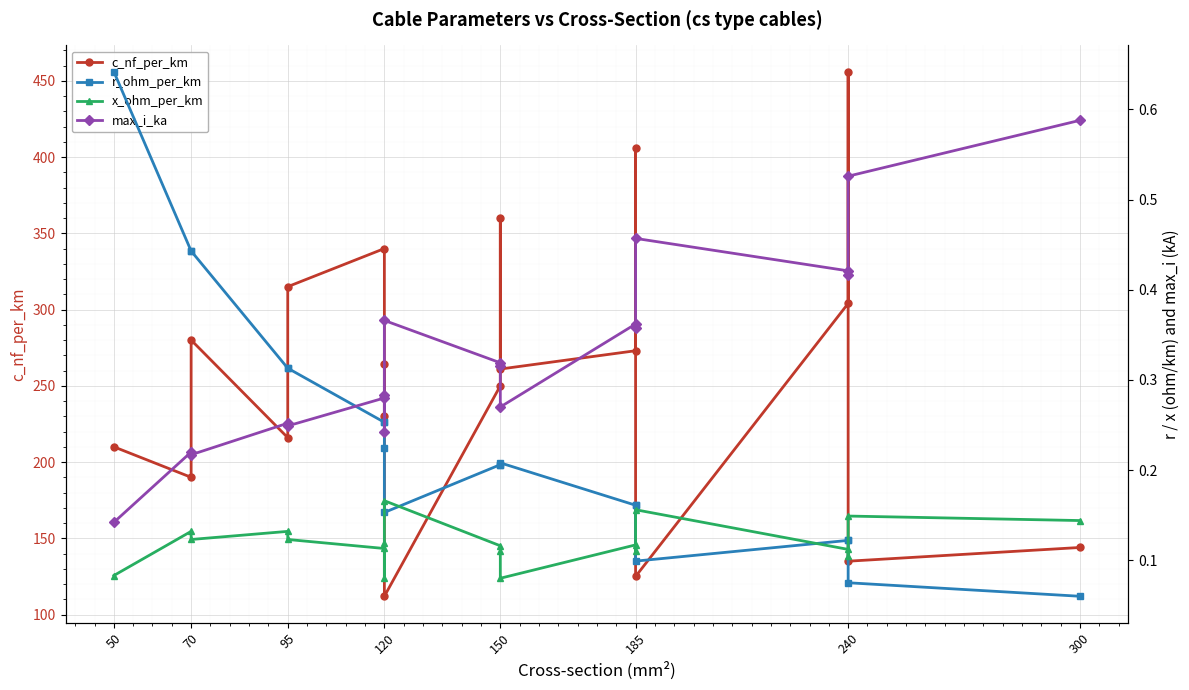

Which series has the widest spread of values?

c_nf_per_km